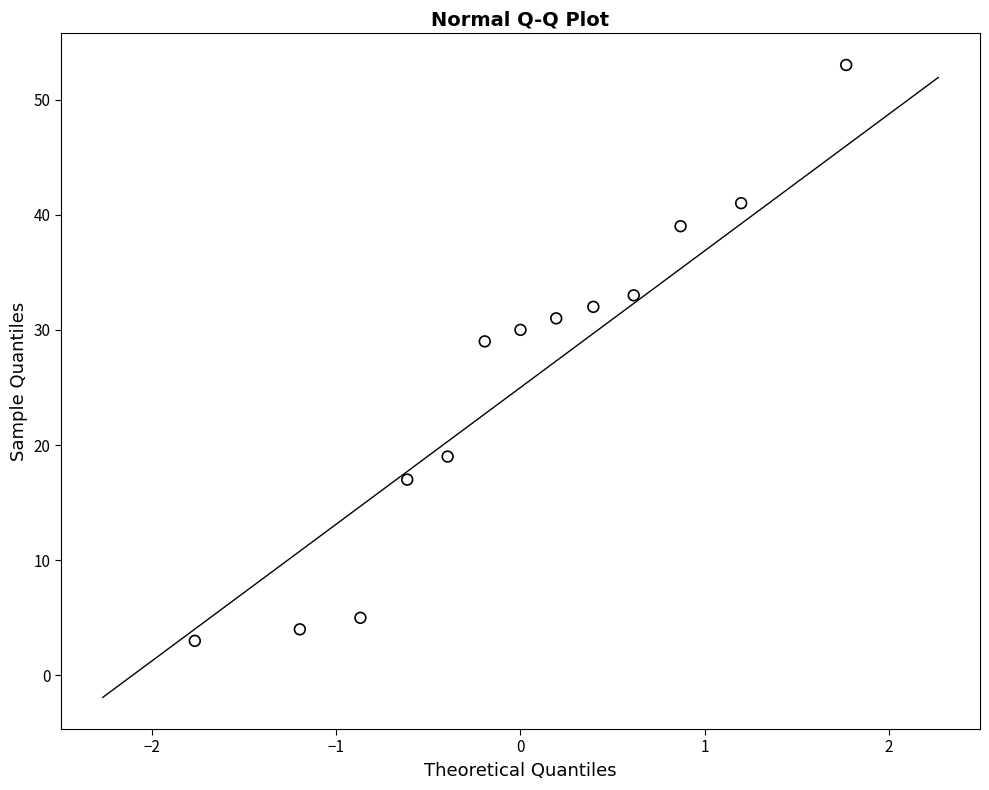

What is the range of Y values (max minus min)?

50